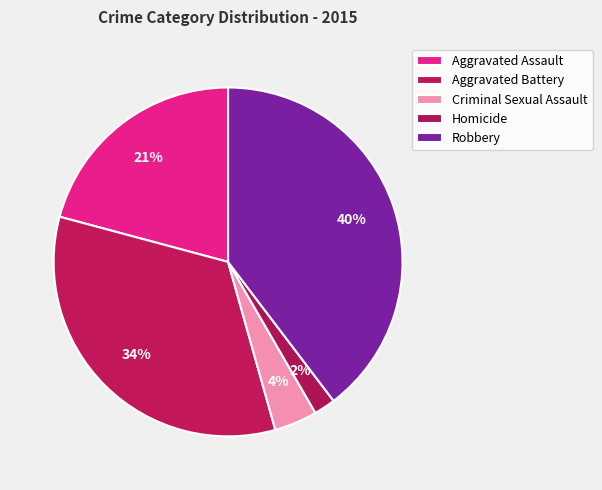

Approximately how many times larger is the value at Aggravated Assault compared to Homicide?

10.5